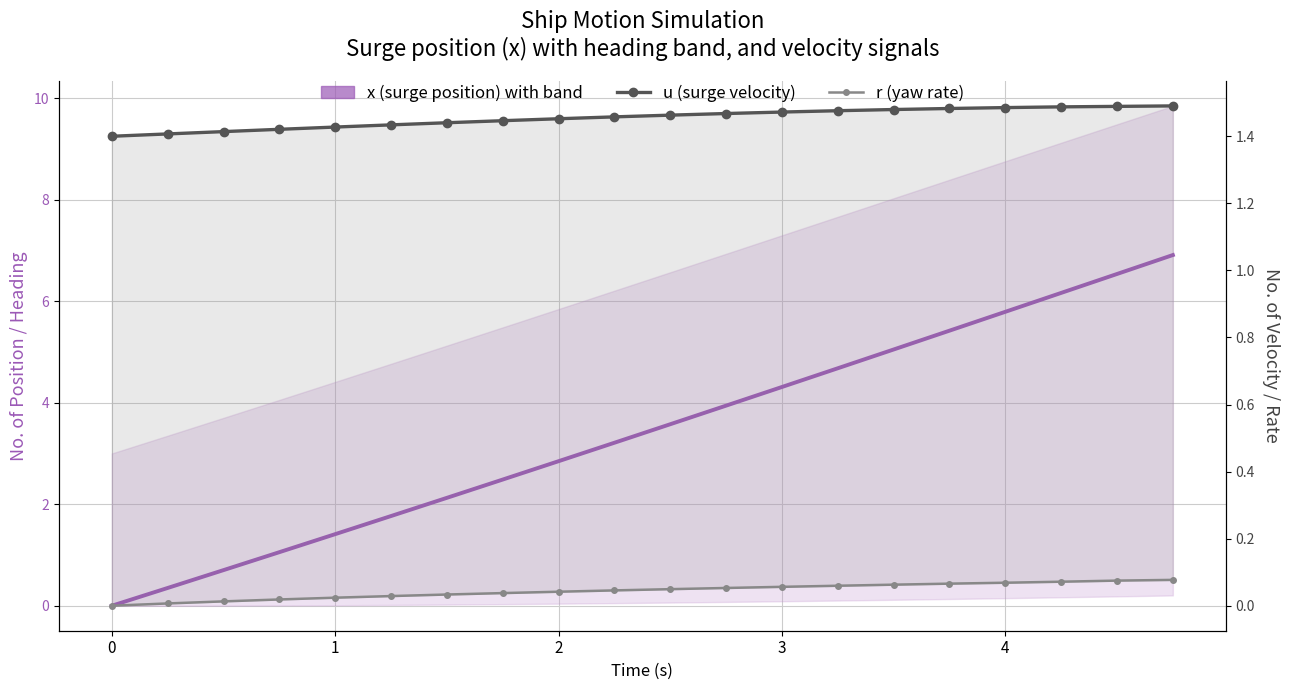

Which series has the largest range (max minus min)?

x (surge position)